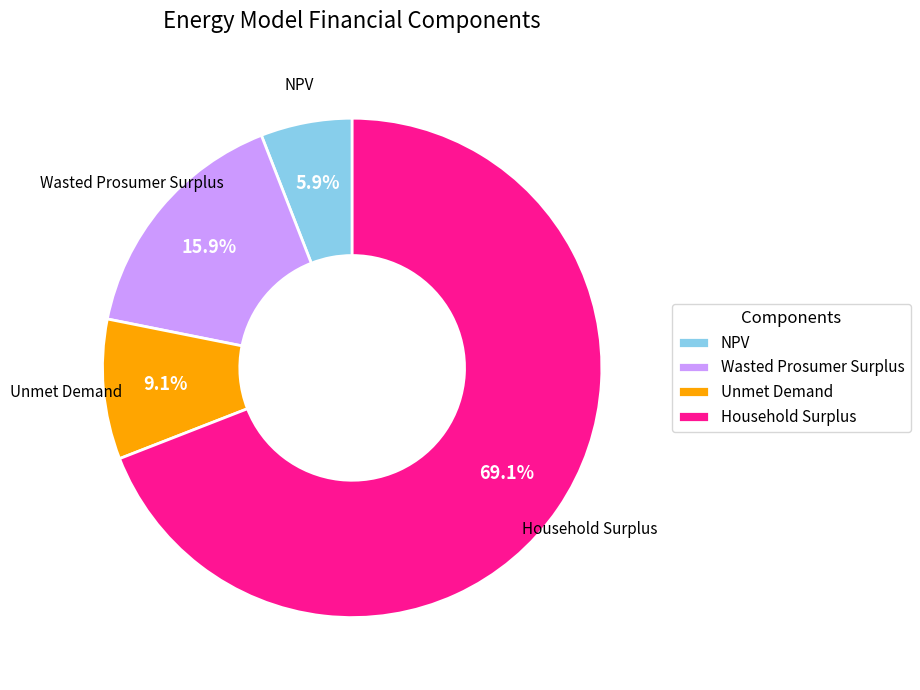

Between NPV and Unmet Demand, which is larger?

Unmet Demand